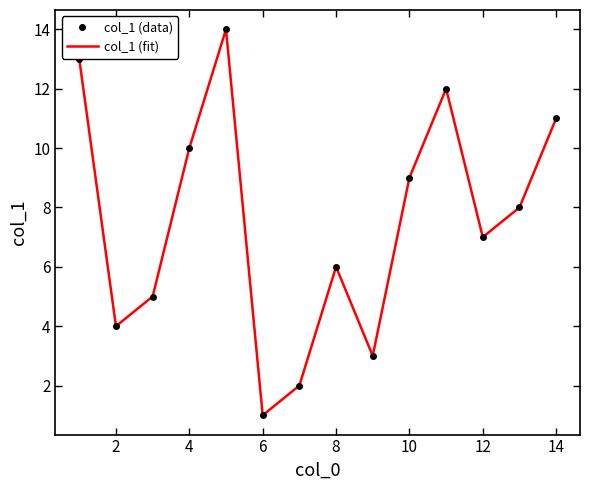

The value of col_1 (data) at 14 is 6. True or false?

False